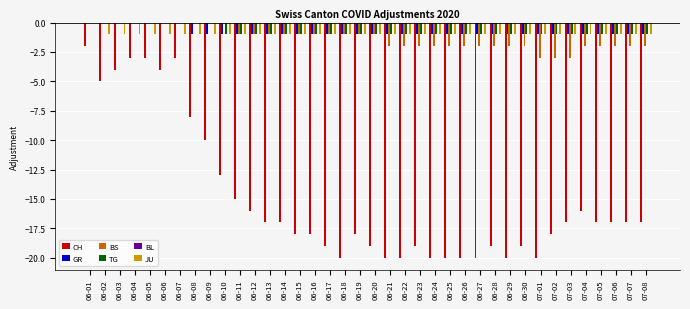

What is the total value across all series at 06-28?

-24